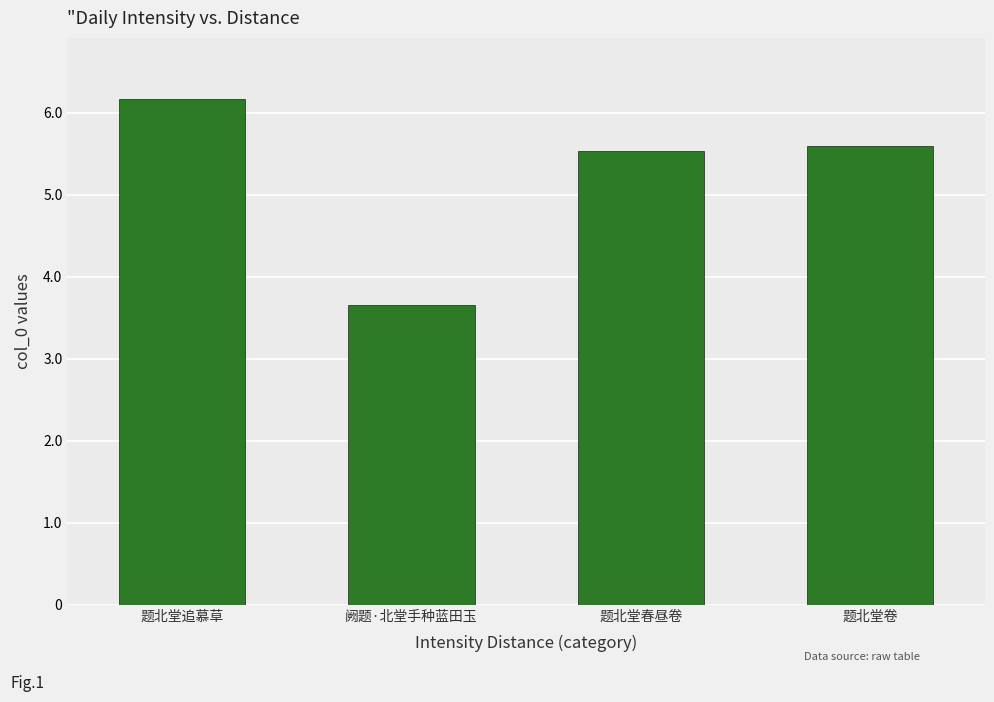

Are the bars horizontal?

No